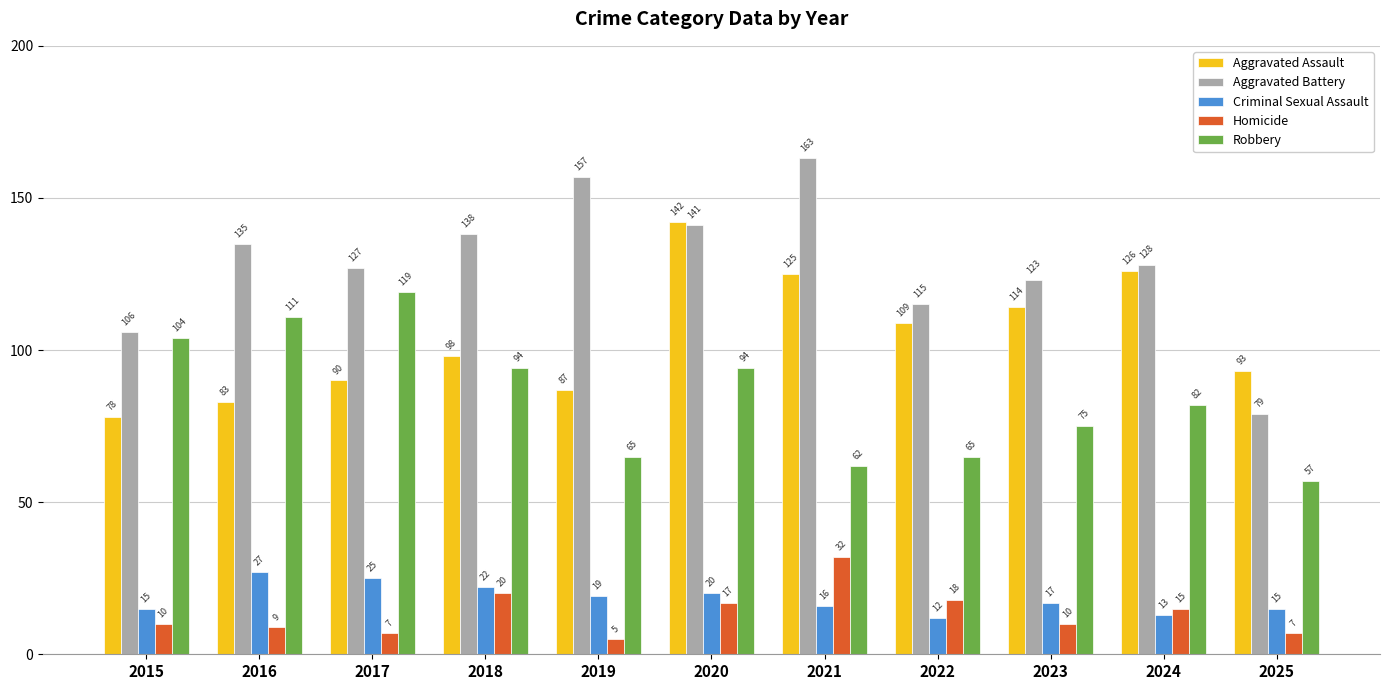

Between 2023 and 2025, which series saw the biggest shift?

Aggravated Battery